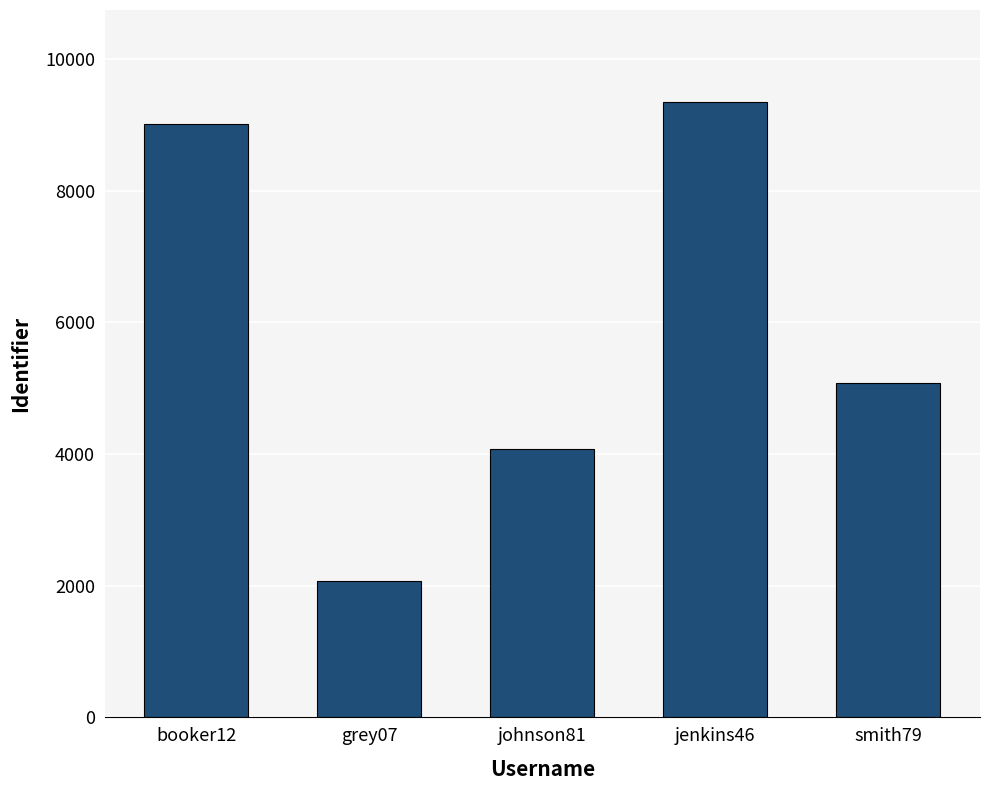

At which label does the data first exceed 5079?

booker12